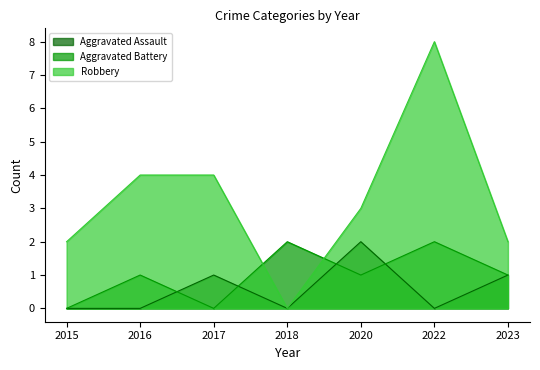

Where is Aggravated Assault nearest to the value 1?

2017